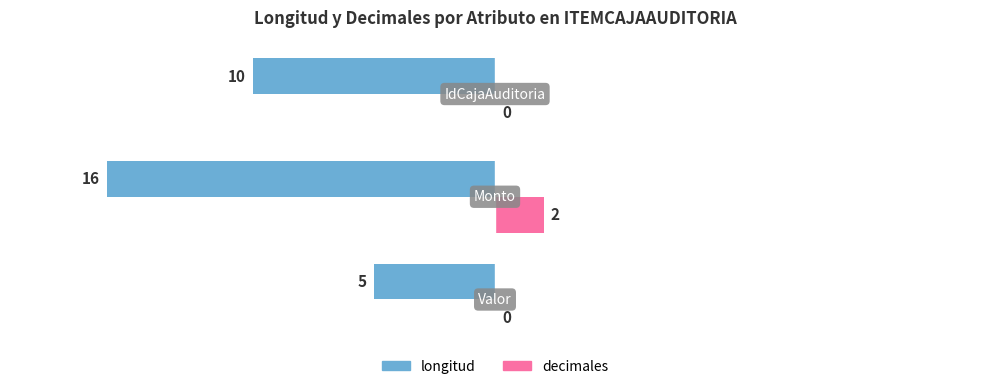

How many longitud values are between -16 and -5?

3